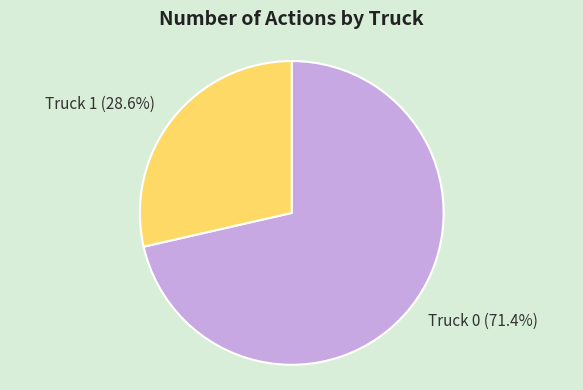

Combined, do Truck 1 and Truck 0 account for over 50%?

Yes